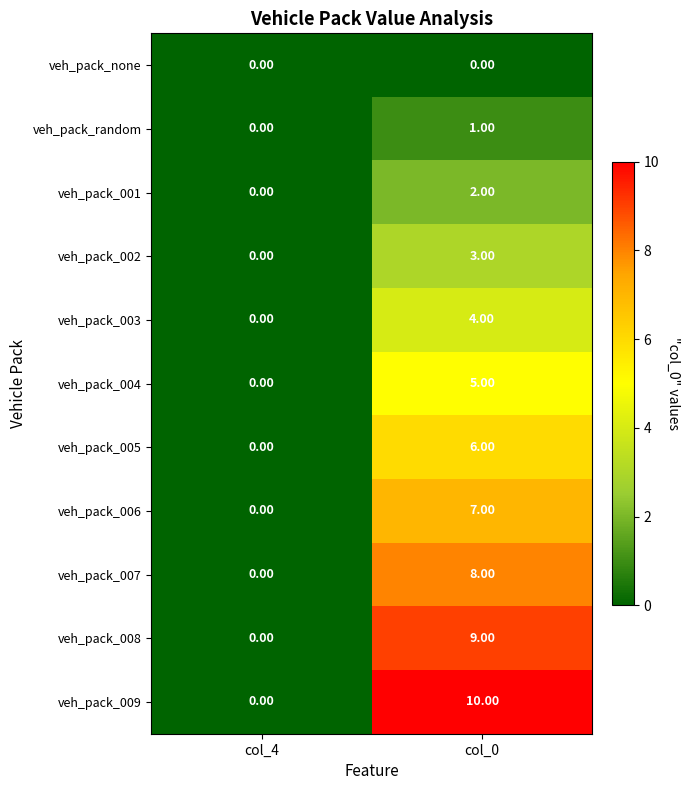

Rank the series by their maximum value, from highest to lowest.

veh_pack_009, veh_pack_008, veh_pack_007, veh_pack_006, veh_pack_005, veh_pack_004, veh_pack_003, veh_pack_002, veh_pack_001, veh_pack_random, veh_pack_none